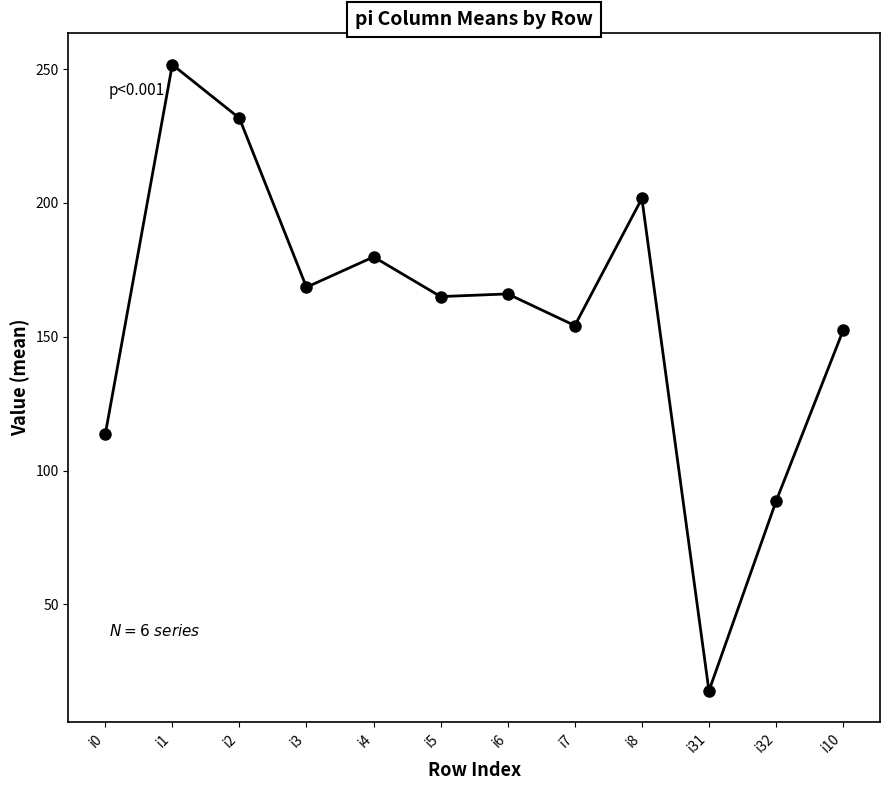

How many values are below 166?

6